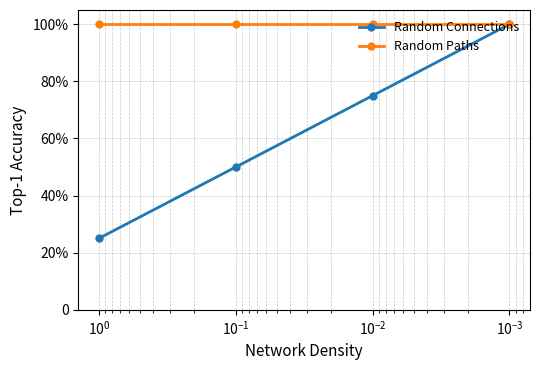

What is the lowest value of the Random Paths series?

1.0